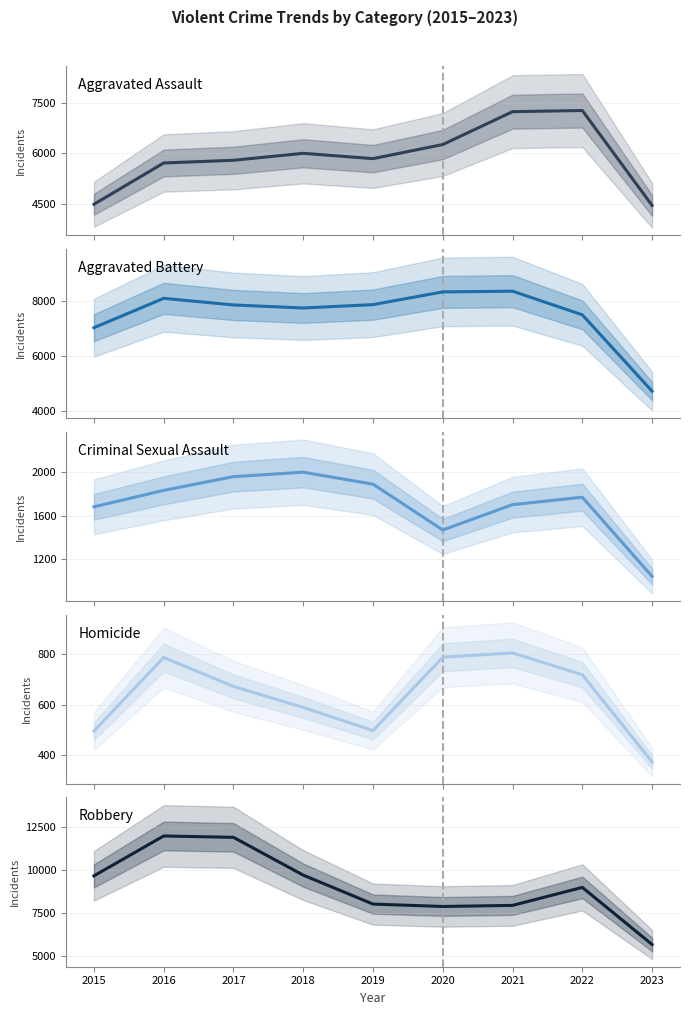

Which has a higher value, 2021 or 2016?

2021